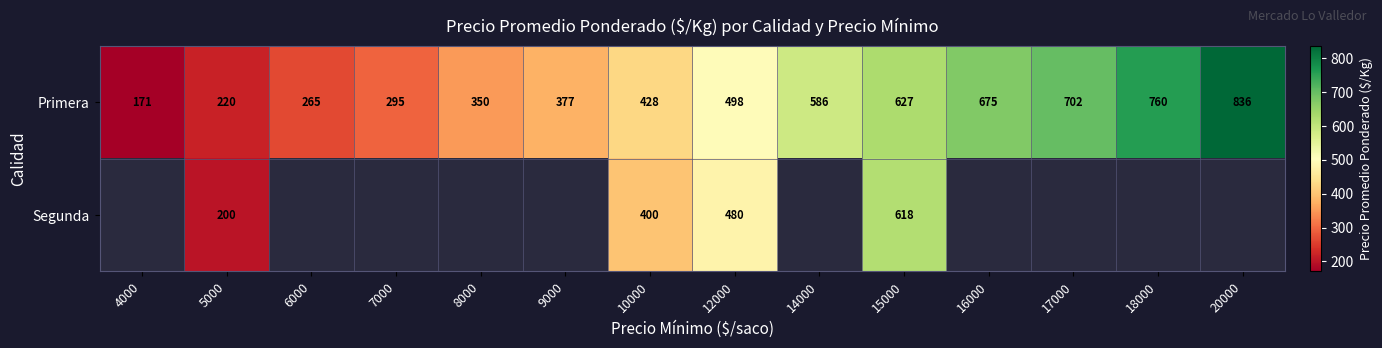

What is the difference between the maximum and minimum values in the Primera series?

665